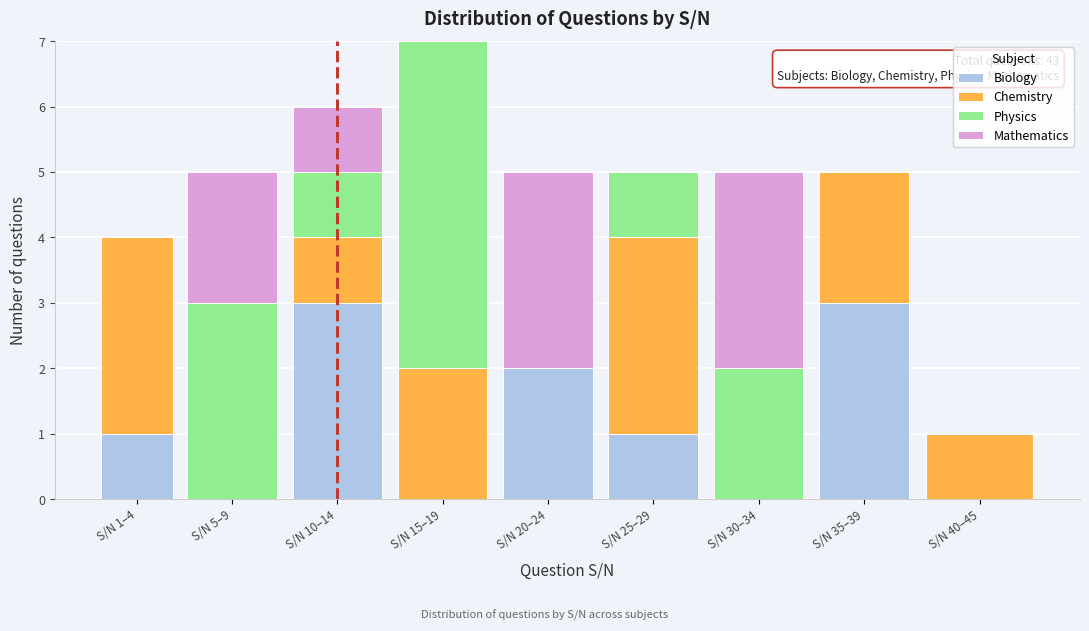

At which category is the sum across all series the highest?

S/N 15–19